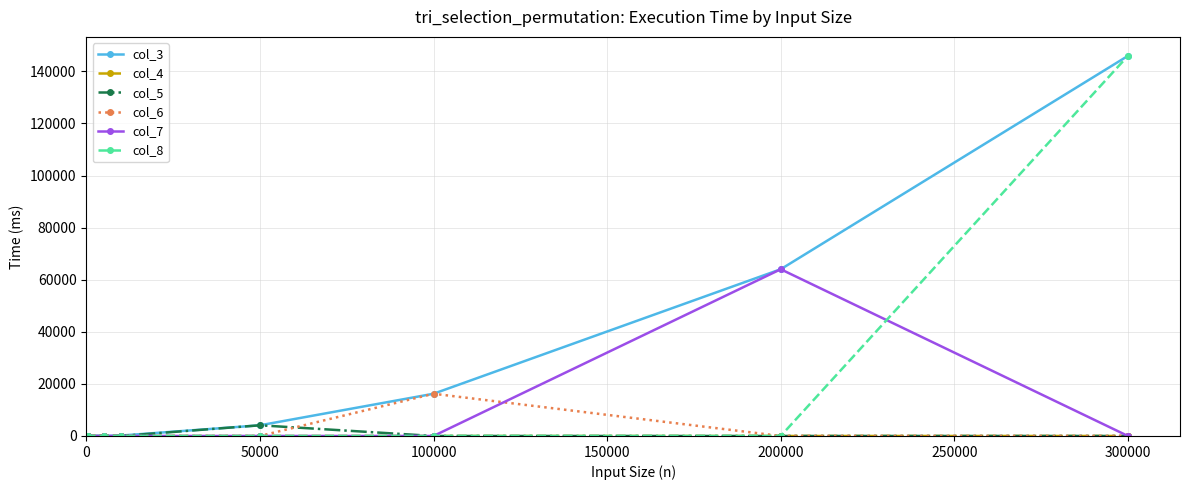

How many categories are shown in the chart?

9